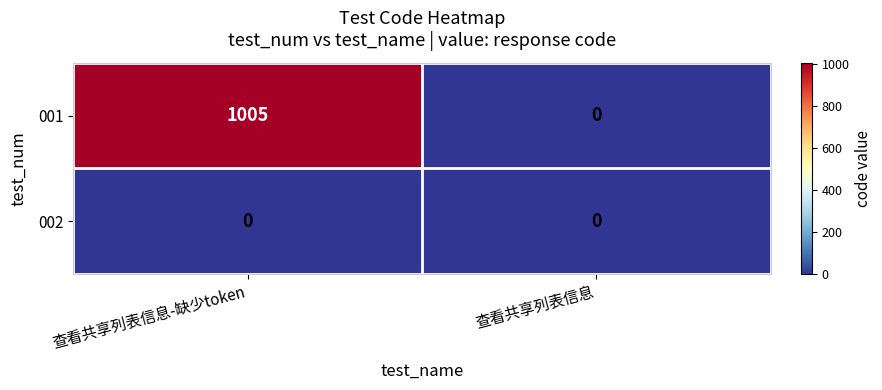

Reading left to right, extract all data points from this chart.

001: 查看共享列表信息-缺少token=1005	查看共享列表信息=0
002: 查看共享列表信息-缺少token=0	查看共享列表信息=0